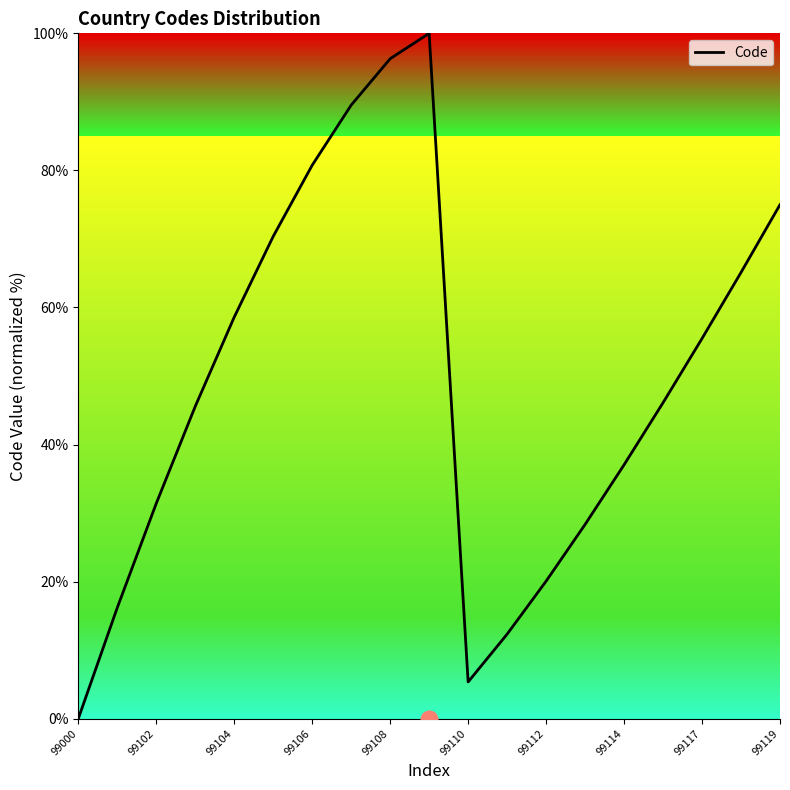

What is the greatest value displayed?

100.0